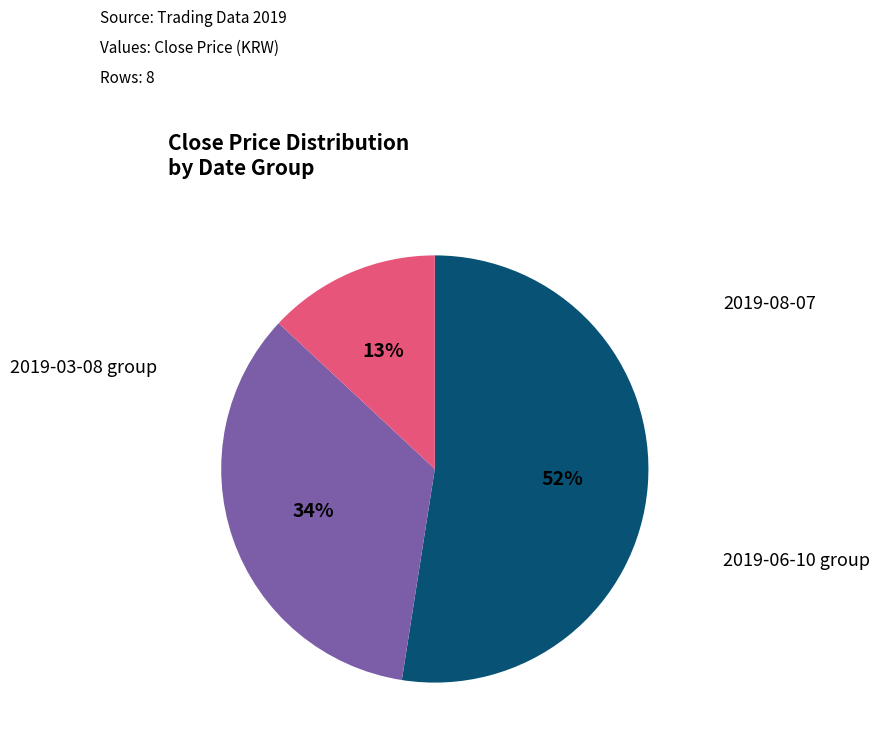

To the nearest percent, what is the average slice percentage?

33%